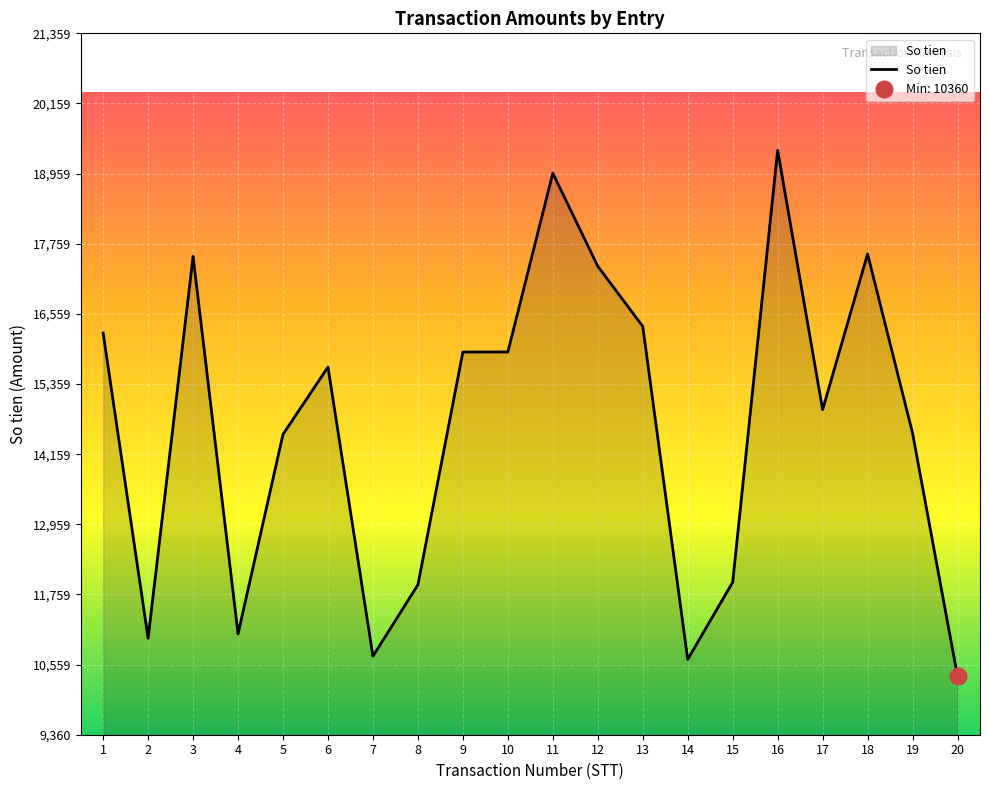

What is the minimum value for So tien?

10360